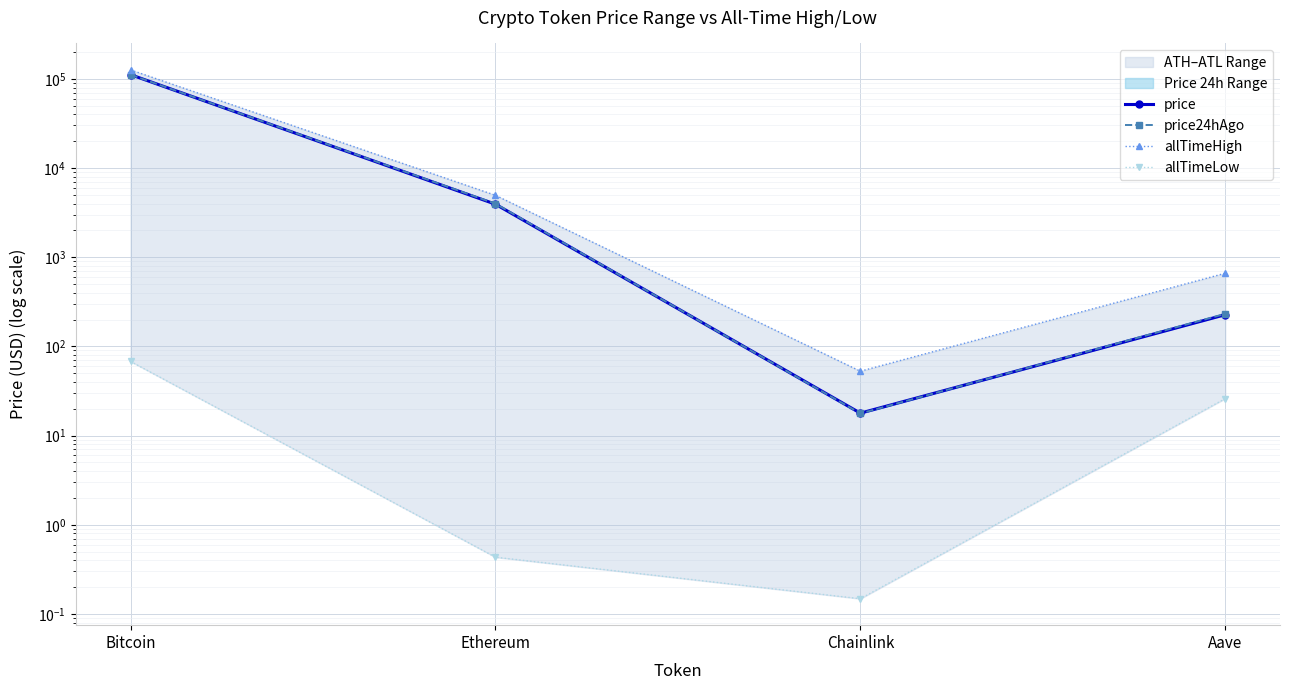

How many values in the allTimeLow series exceed 26?

2